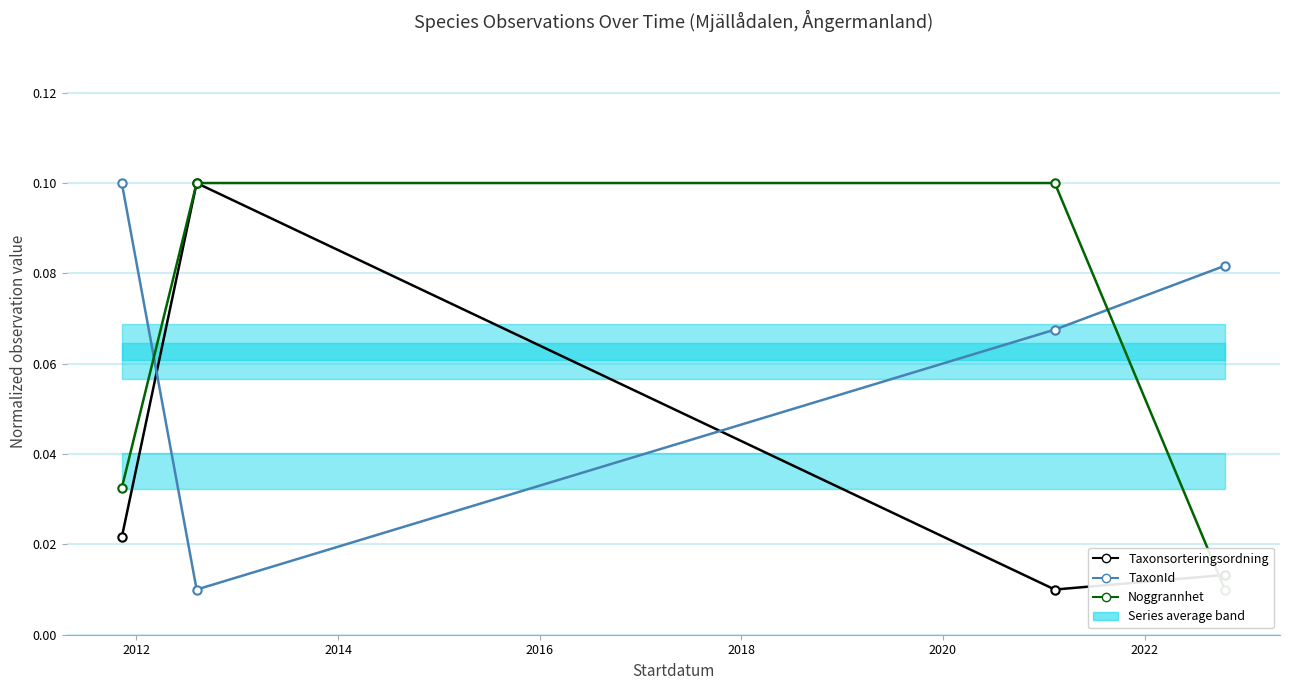

True or false: Taxonsorteringsordning has more than 2 interior local peaks.

False